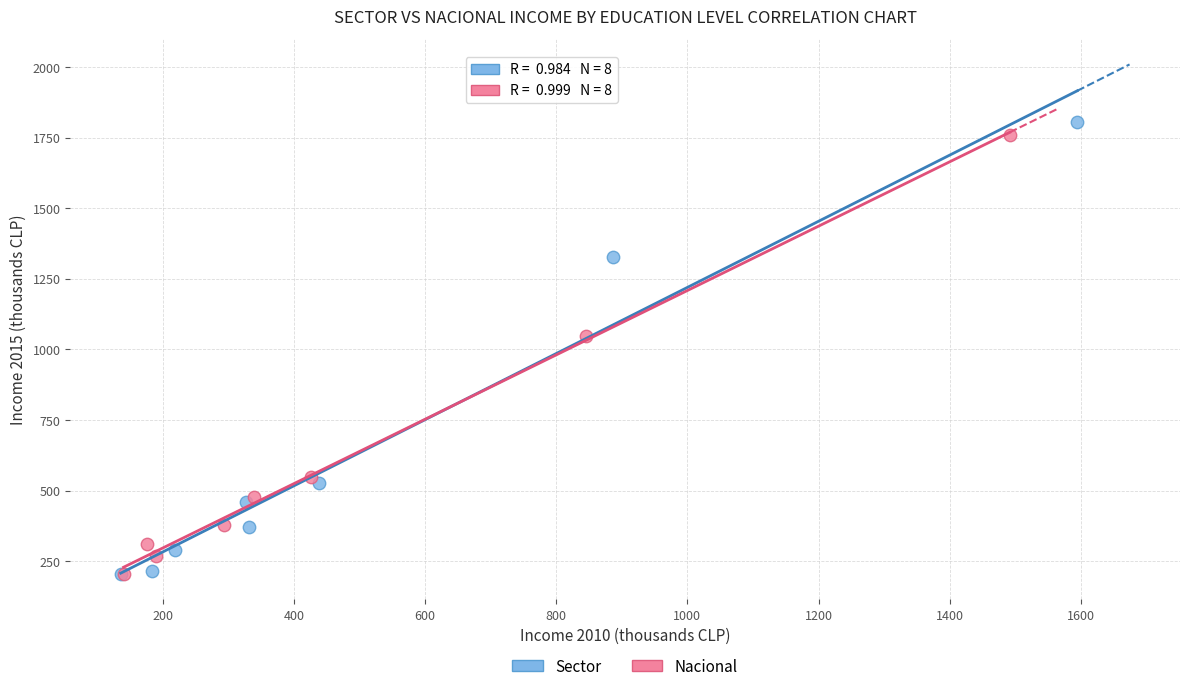

Which series reaches the maximum Y coordinate?

Sector